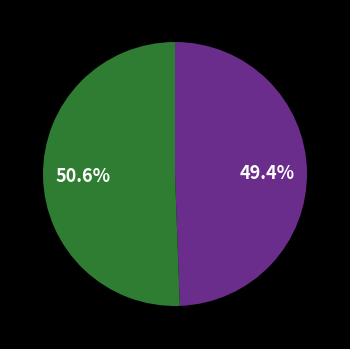

Does any single category account for the majority?

Yes